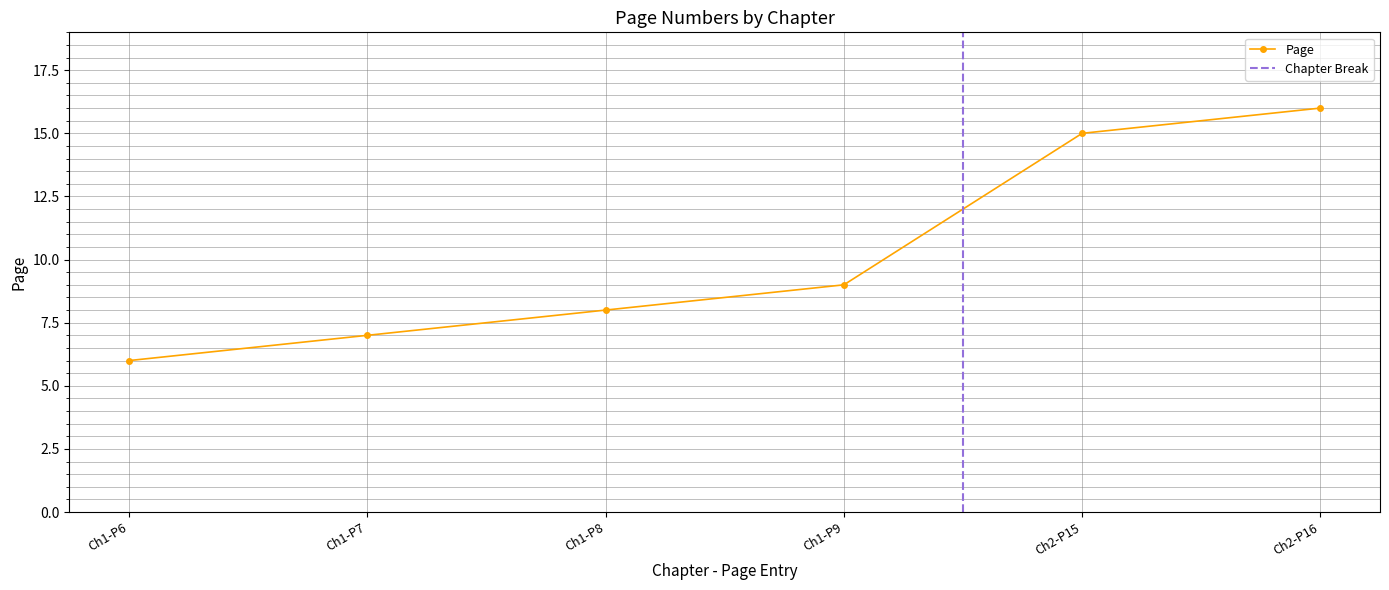

What is the sum of all values?

61